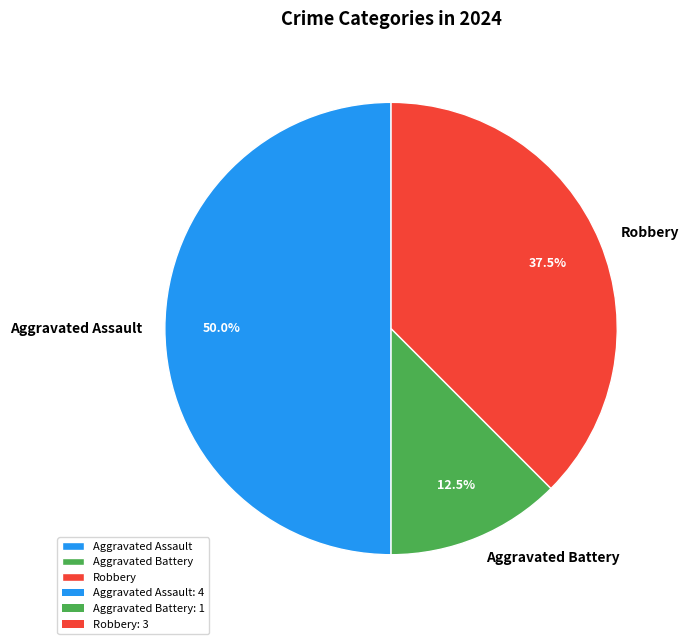

Which has a higher value, Robbery or Aggravated Battery?

Robbery